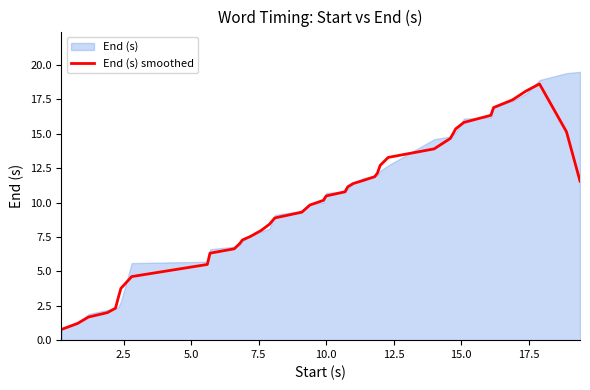

What is the label of the 20th point from the right?

10.0